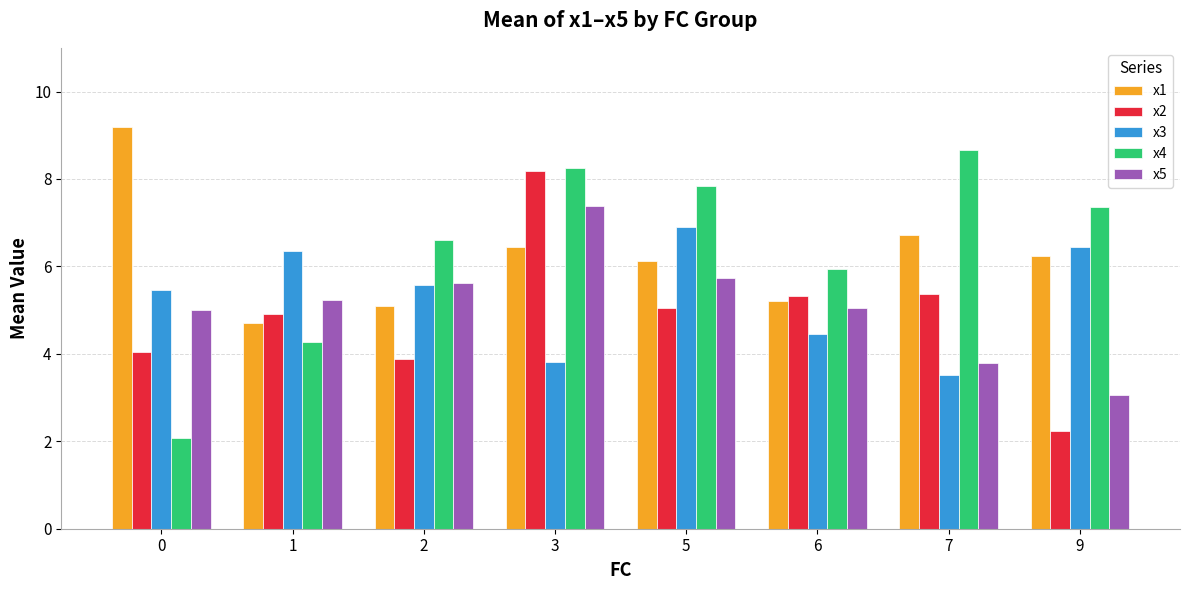

How many groups of bars are there?

8